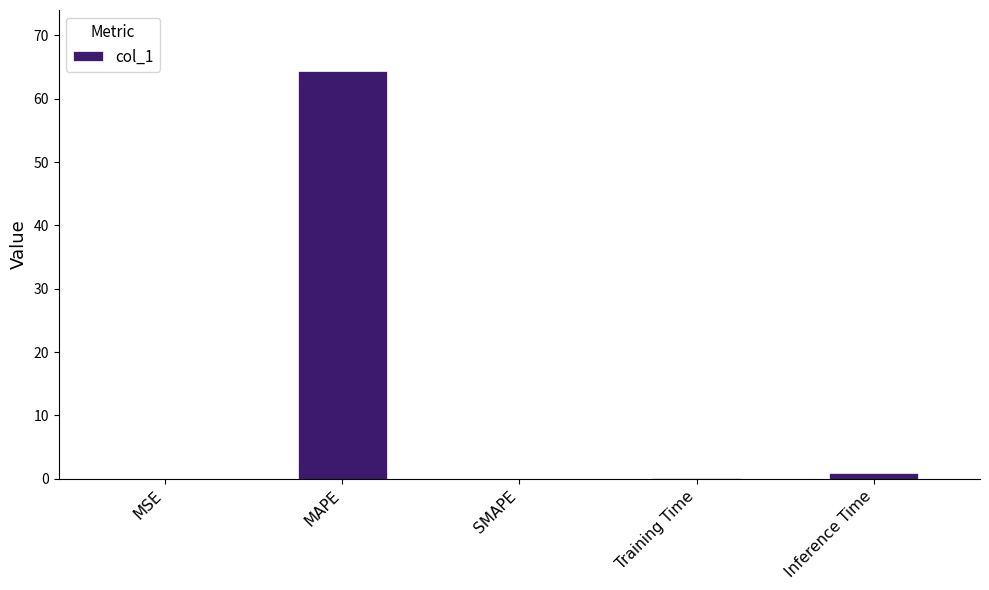

Is it true that the value at MAPE is 85.8?

False